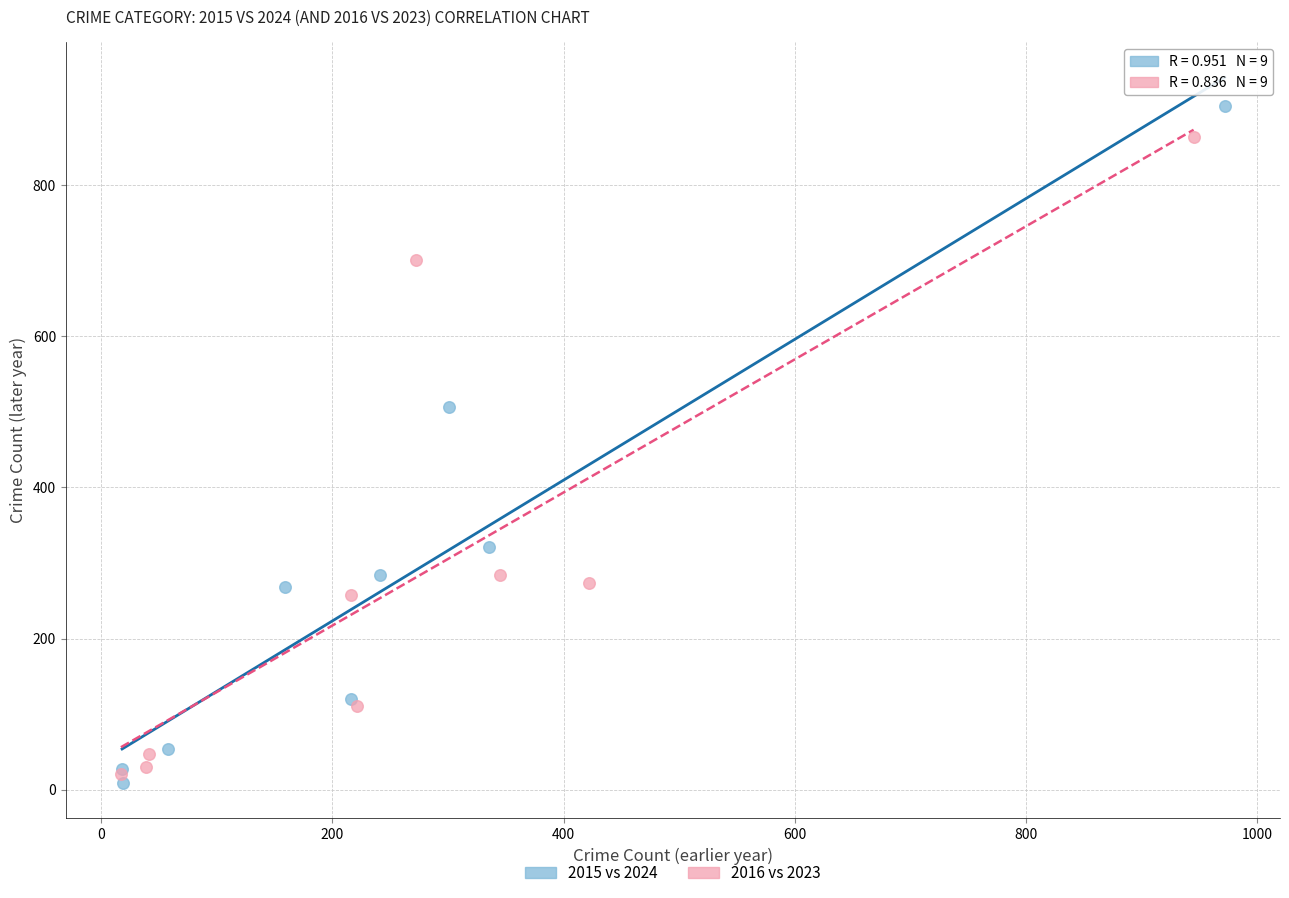

Which series has the largest Y range (max minus min)?

2015 vs 2024